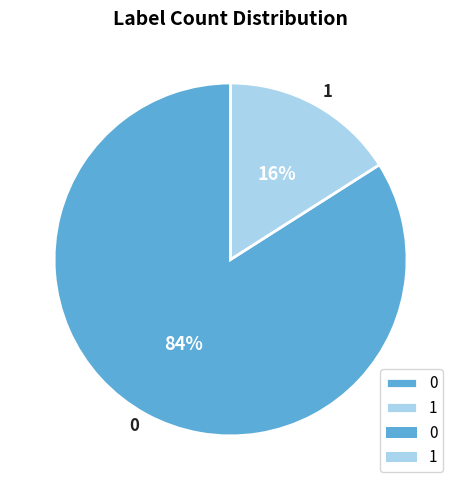

To the nearest percent, what is the difference between the 1 and 0 slice percentages?

68%